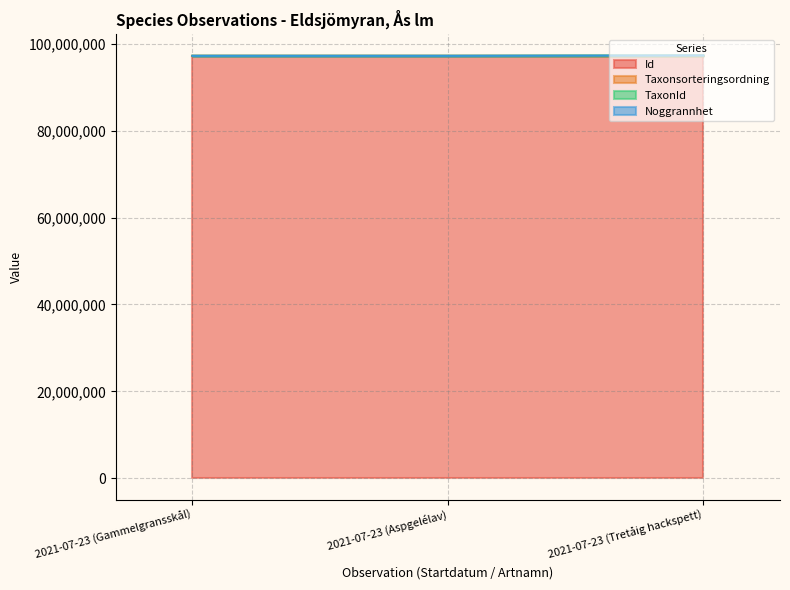

What is the difference between the Taxonsorteringsordning values at 2021-07-23 (Aspgelélav) and 2021-07-23 (Tretåig hackspett)?

22083